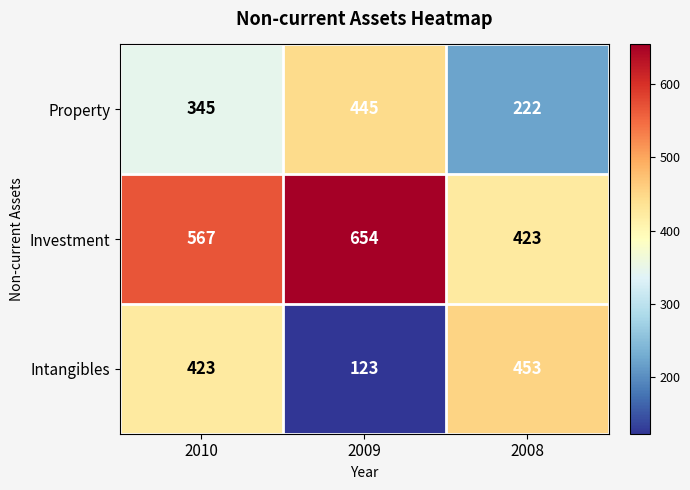

At 2010, list the series in order from smallest to largest.

Property, Intangibles, Investment